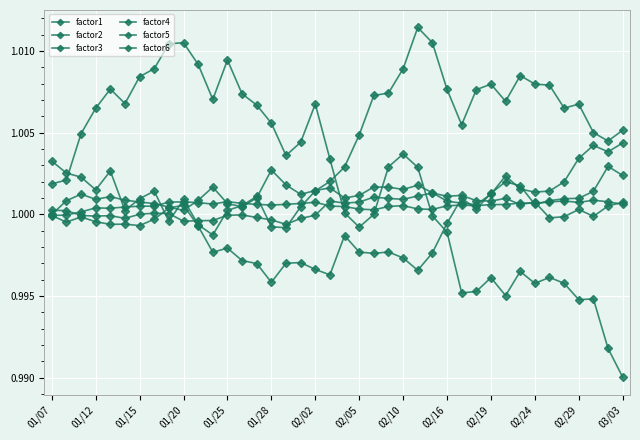

Which series has the largest total across all categories?

factor2